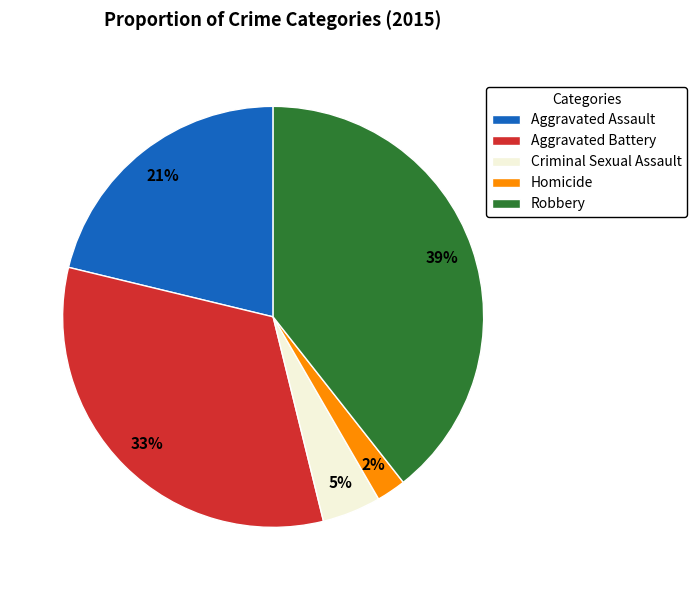

How many segments does this pie chart have?

5